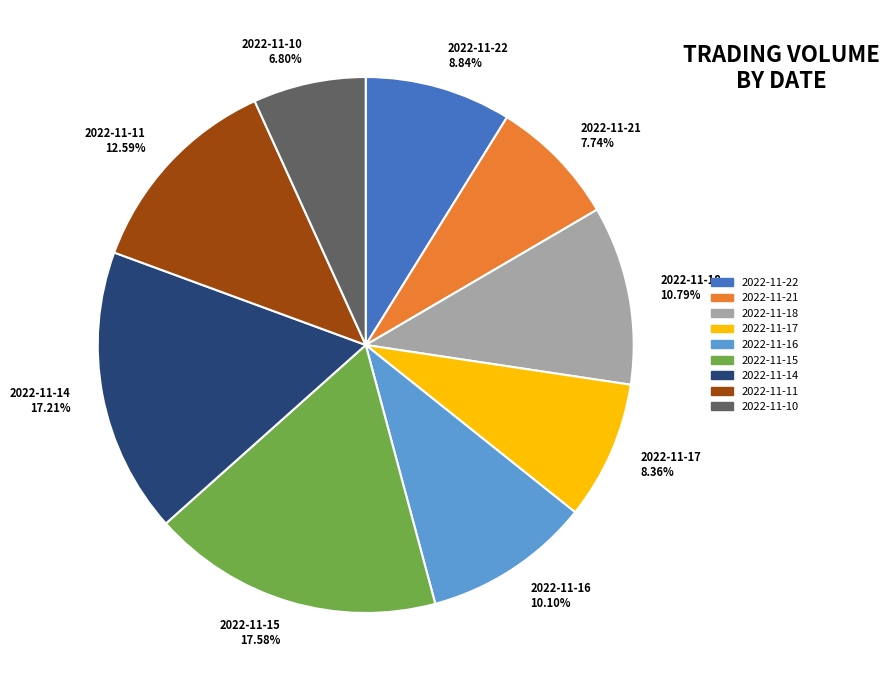

What is the total percentage of 2022-11-10 and 2022-11-16?

16.9%